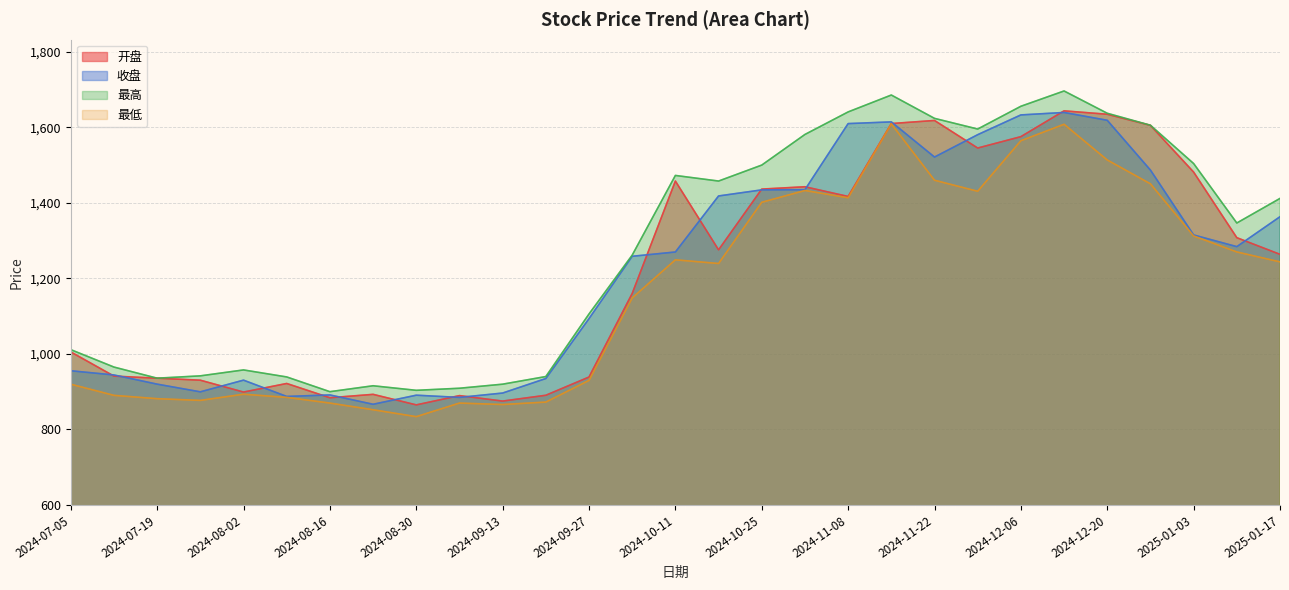

True or false: 最高 and 收盘 intersect in this chart.

False